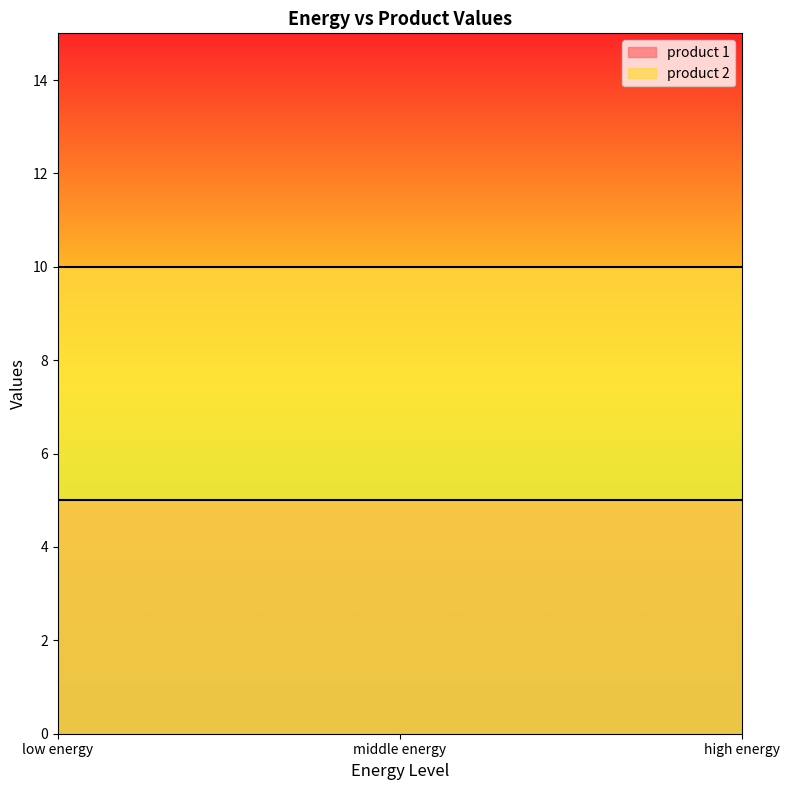

Does the chart have visible grid lines?

No